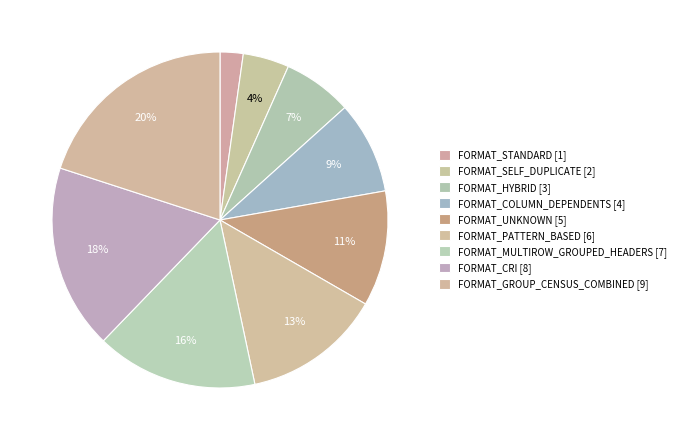

Count the number of slices in the pie.

9